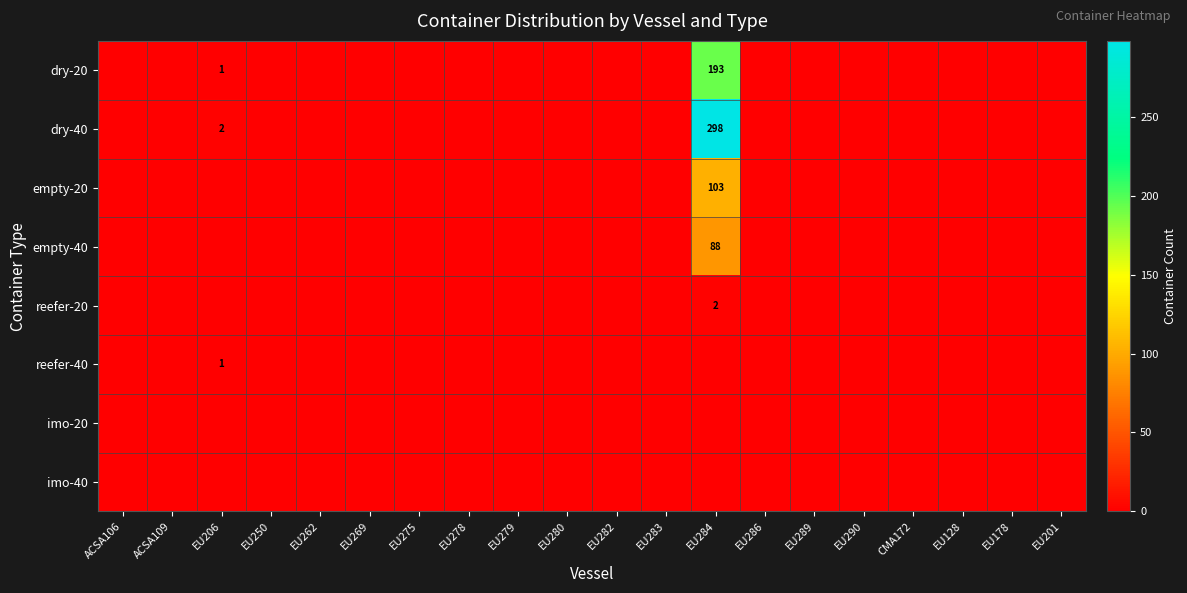

At which label is dry-20 closest to 96?

EU206